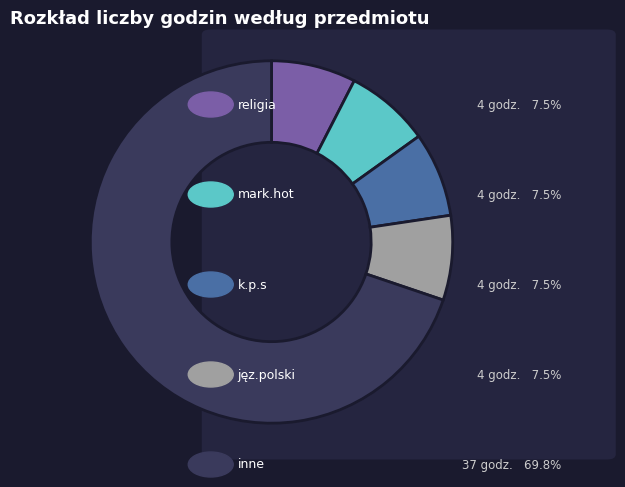

Is there a majority slice in this chart?

Yes